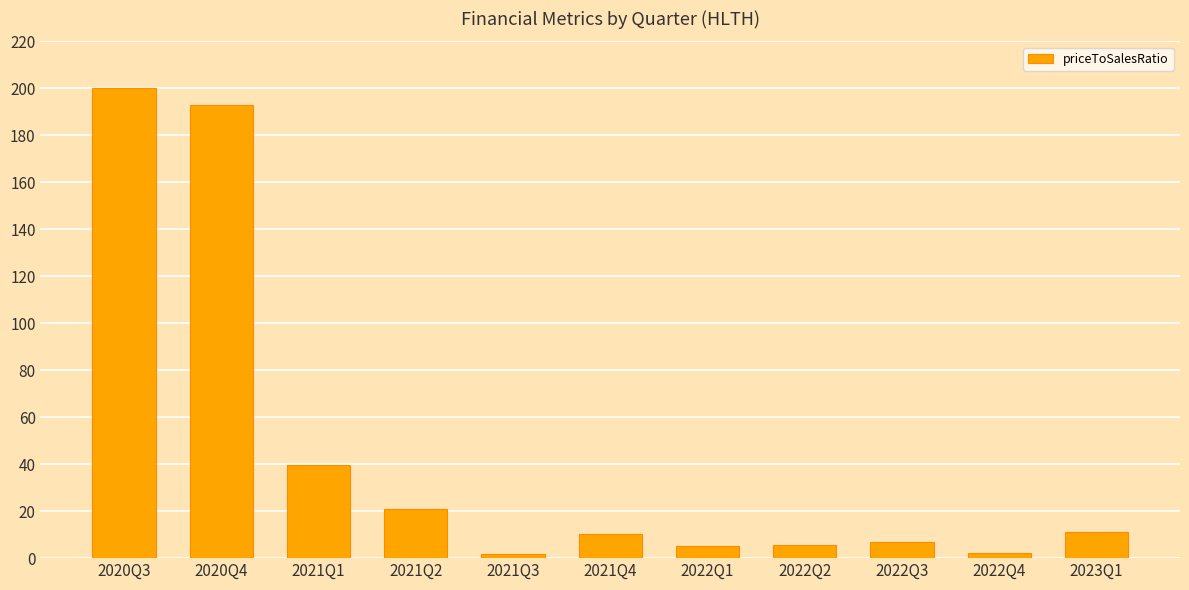

At which label is the value closest to 100?

2021Q1